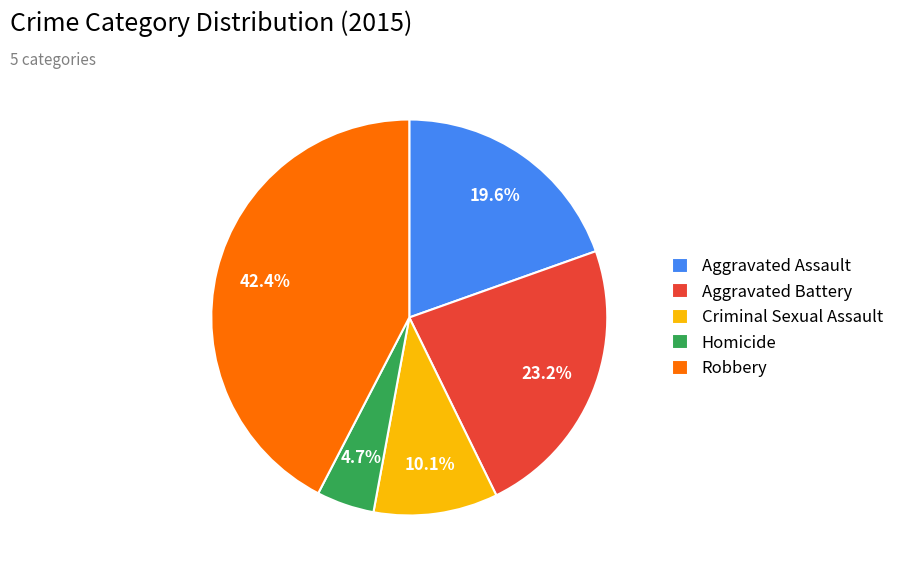

Rank the categories by value from highest to lowest.

Robbery, Aggravated Battery, Aggravated Assault, Criminal Sexual Assault, Homicide